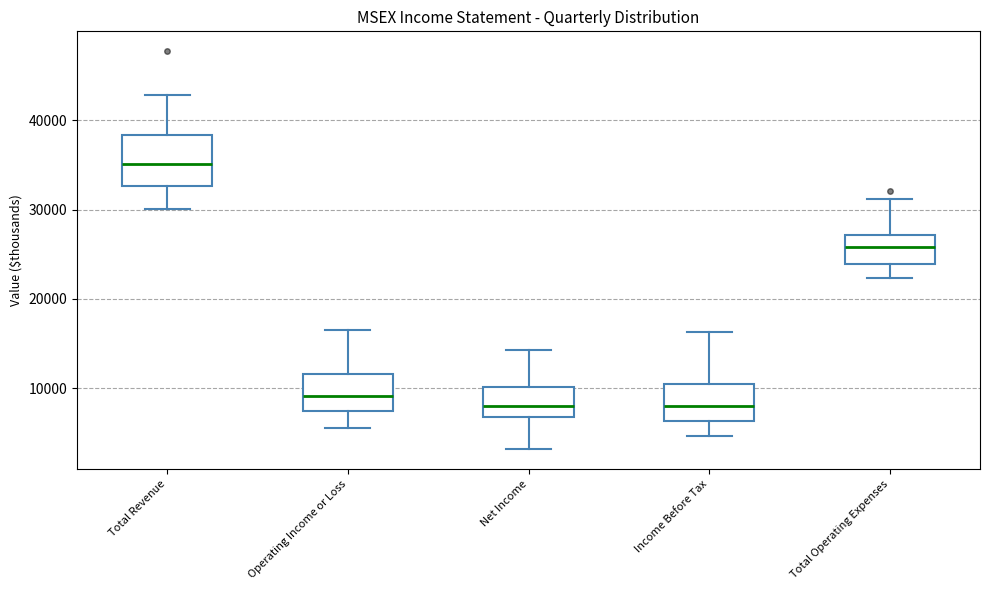

Reading left to right, read every box against the y-axis: the position of its median line, the range the box covers, and the ends of its whiskers. The values are not printed on the chart, so give them approximately, as read against the axis.

Total Revenue: median 35000, box 33000 to 38000, whiskers 30000 to 43000
Operating Income or Loss: median 9000, box 8000 to 12000, whiskers 6000 to 17000
Net Income: median 8000, box 7000 to 10000, whiskers 3000 to 14000
Income Before Tax: median 8000, box 6000 to 11000, whiskers 5000 to 16000
Total Operating Expenses: median 26000, box 24000 to 27000, whiskers 22000 to 31000